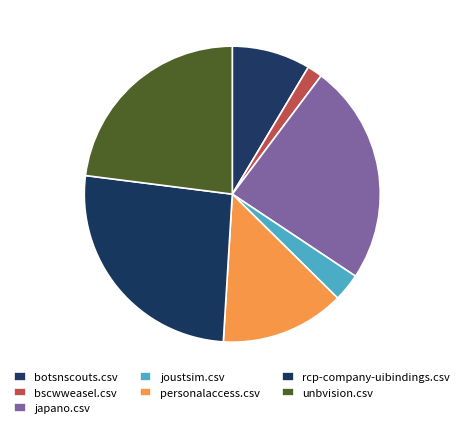

Which slice is the largest?

rcp-company-uibindings.csv